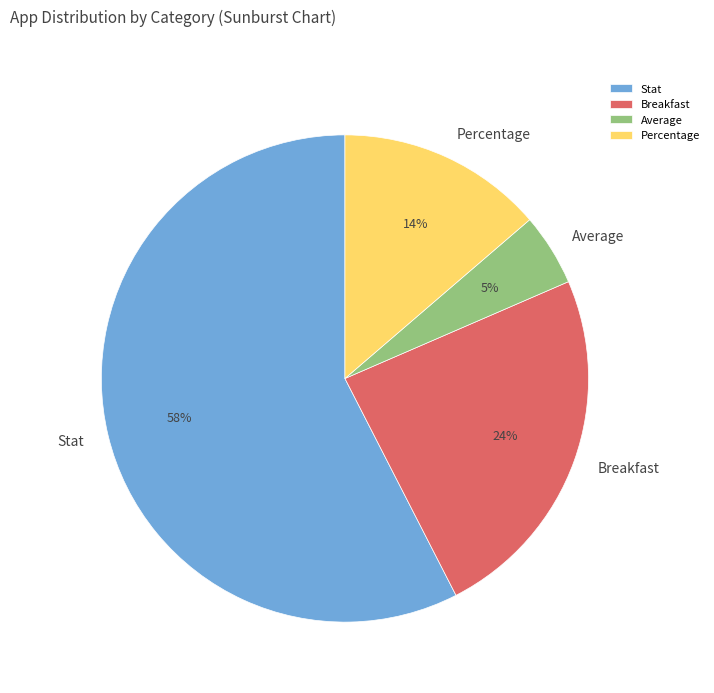

What is the largest slice in the pie chart?

Stat